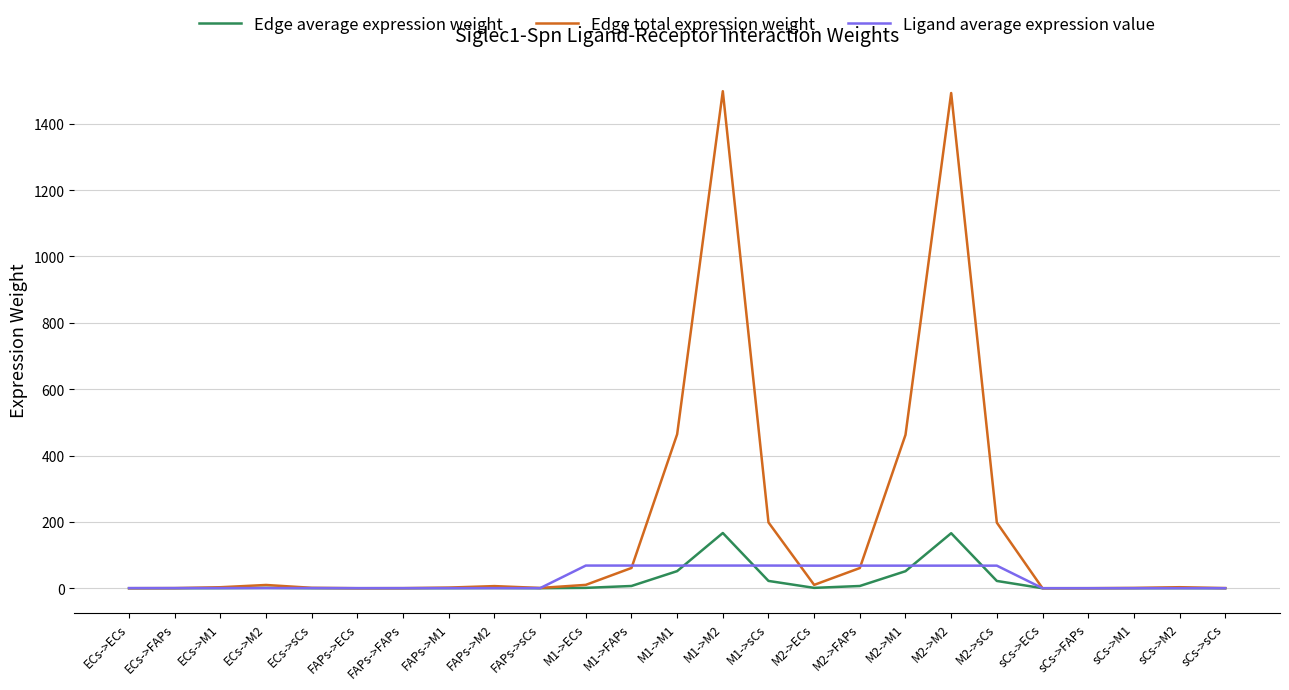

What is the spread (max minus min) of values at ECs->M2?

9.4